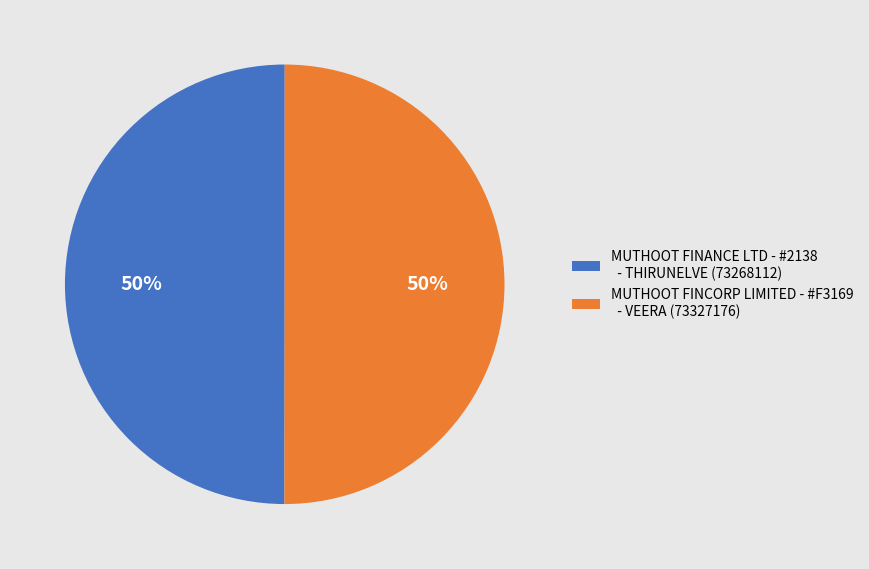

Count the number of slices in the pie.

2